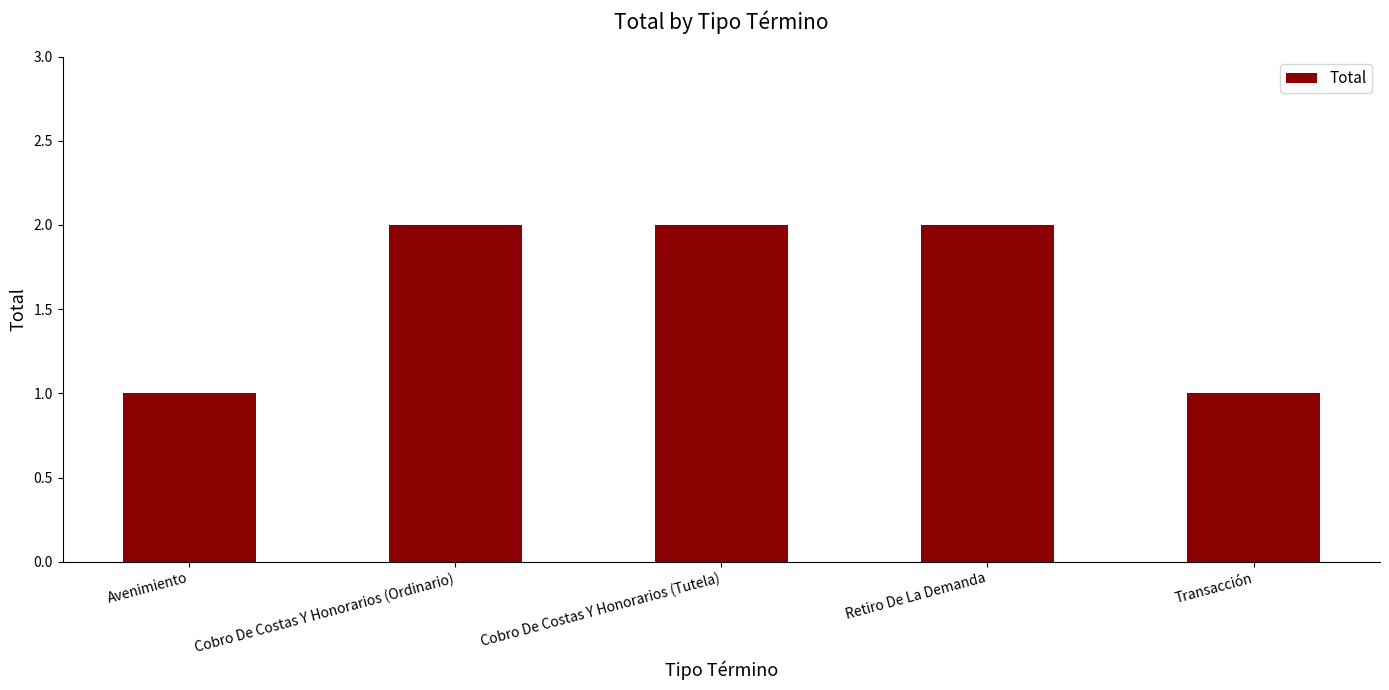

What is the average value?

2